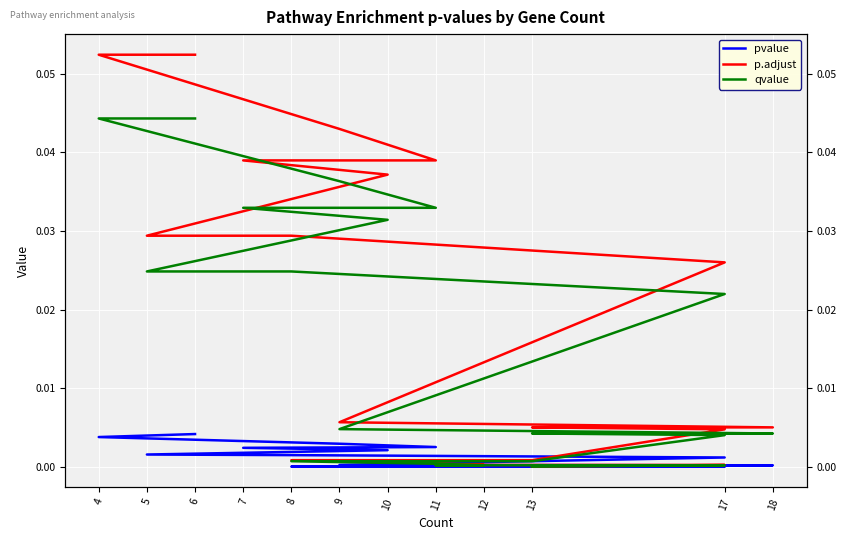

At 11, list the series in order from smallest to largest.

pvalue, qvalue, p.adjust